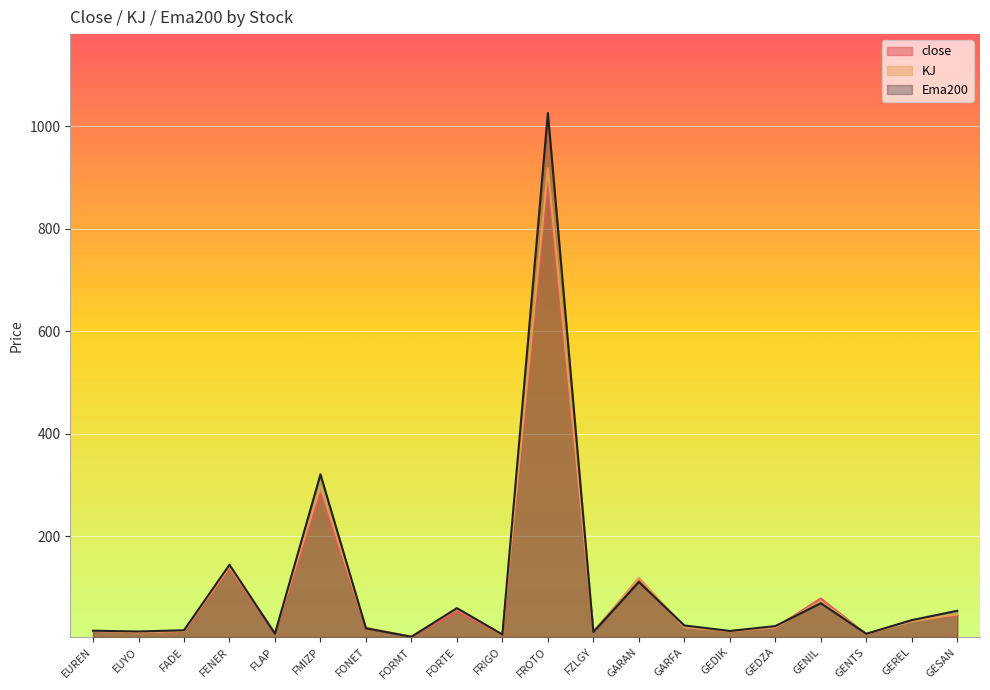

What is the minimum value for Ema200?

3.3